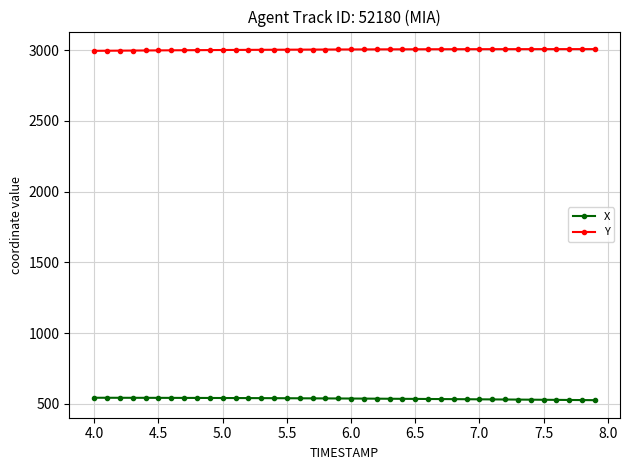

What is the lowest value of the X series?

526.9